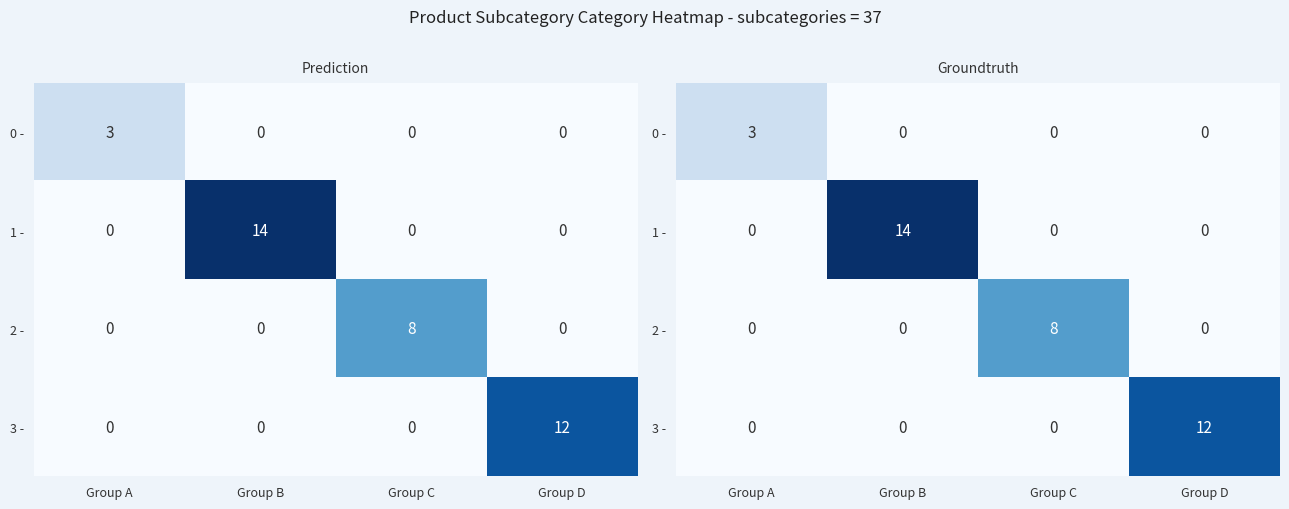

Which series has the largest total across all categories?

1 -